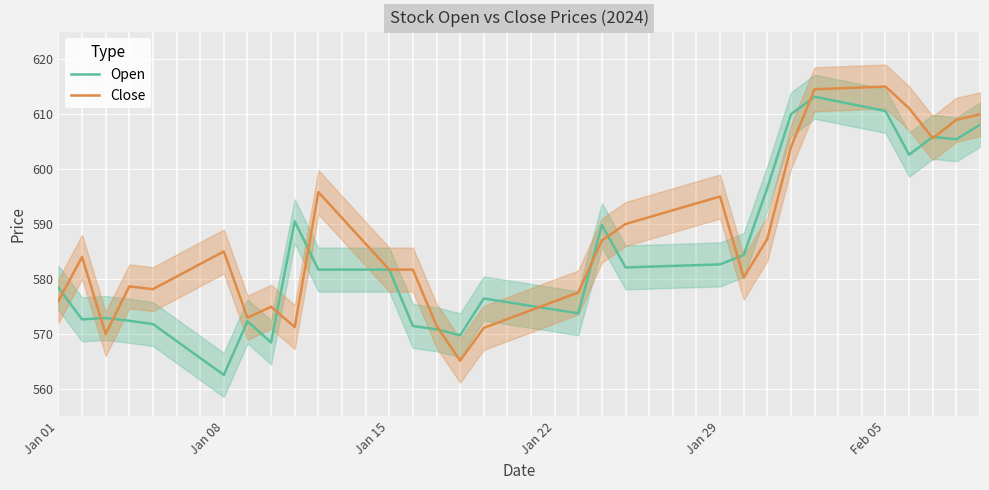

What is the value of the Close point at the 10th from the left?

575.0